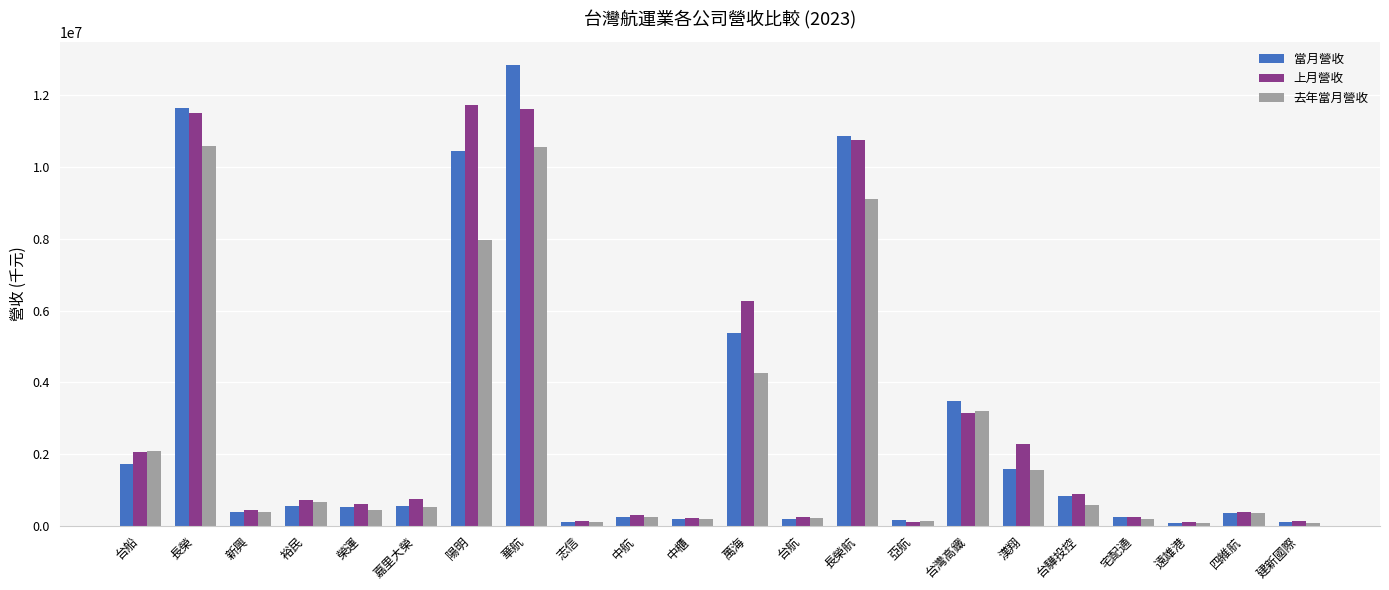

Which series has the largest range (max minus min)?

當月營收